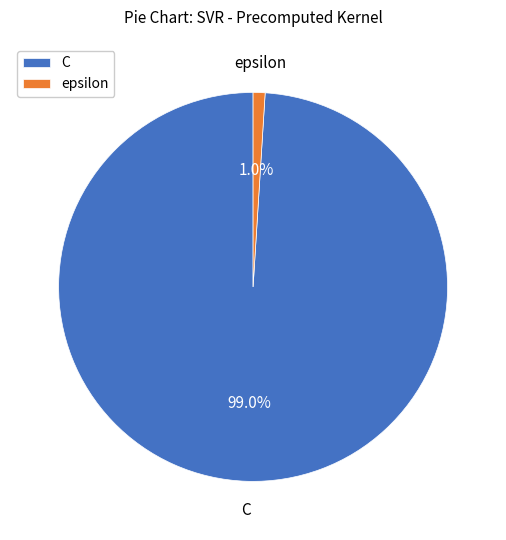

To the nearest percent, what portion does epsilon represent?

1%